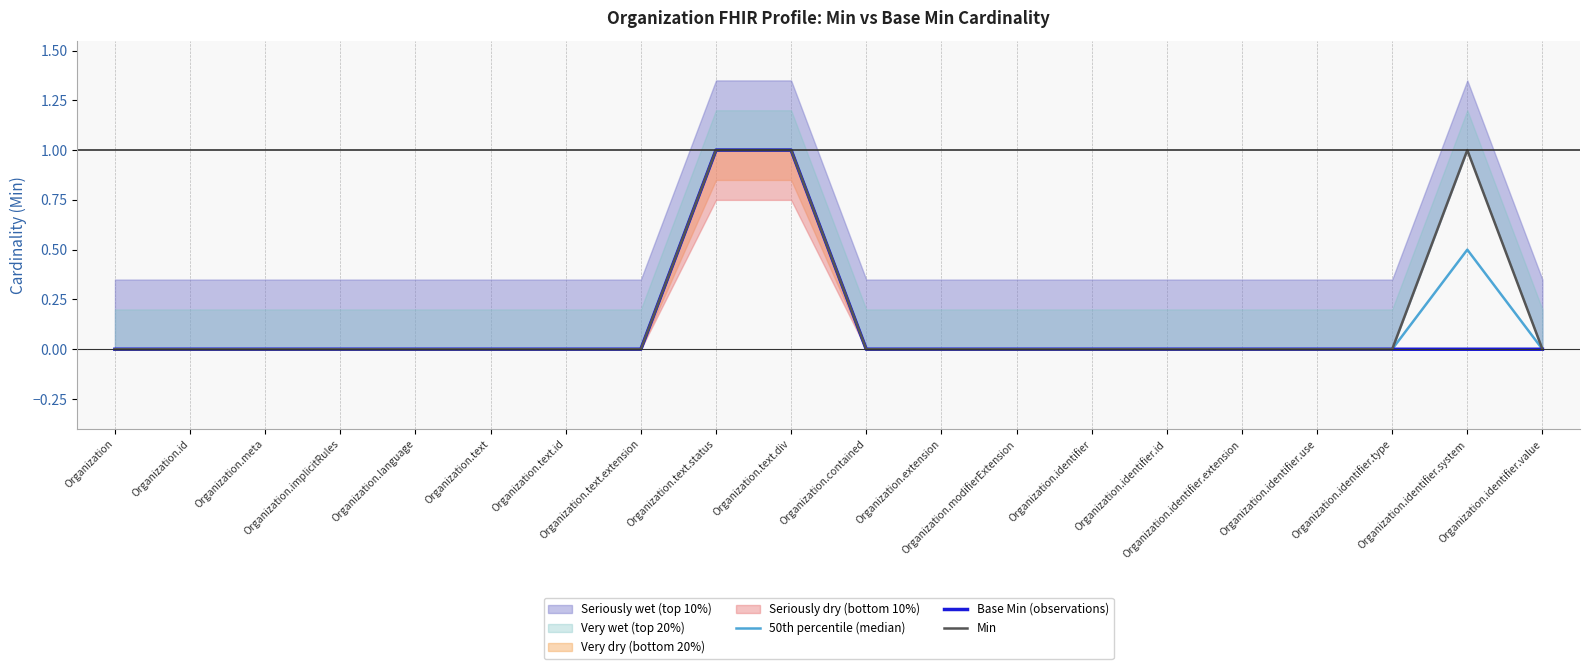

The value of 50th percentile (median) at Organization.text.div is 0.5. True or false?

False